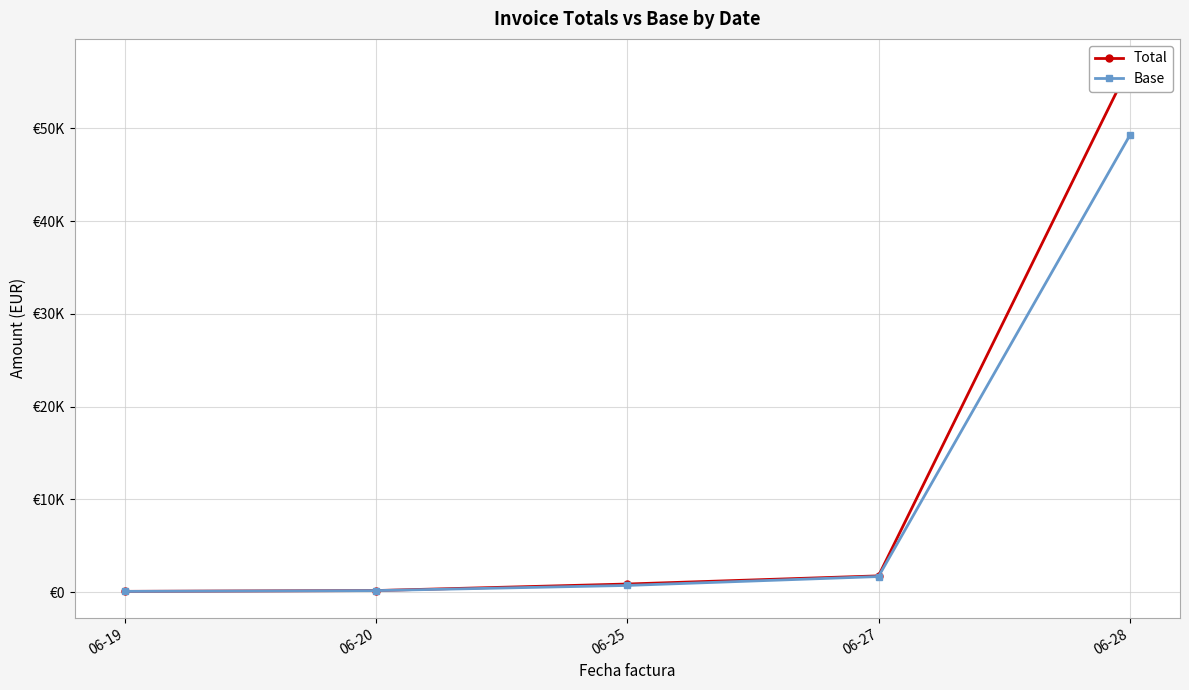

True or false: Base and Total cross at least once.

False